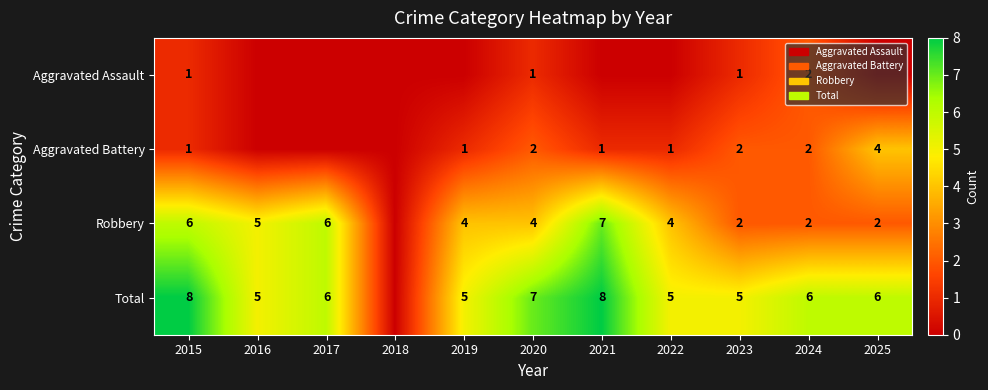

What is the total value across all series at 2024?

12